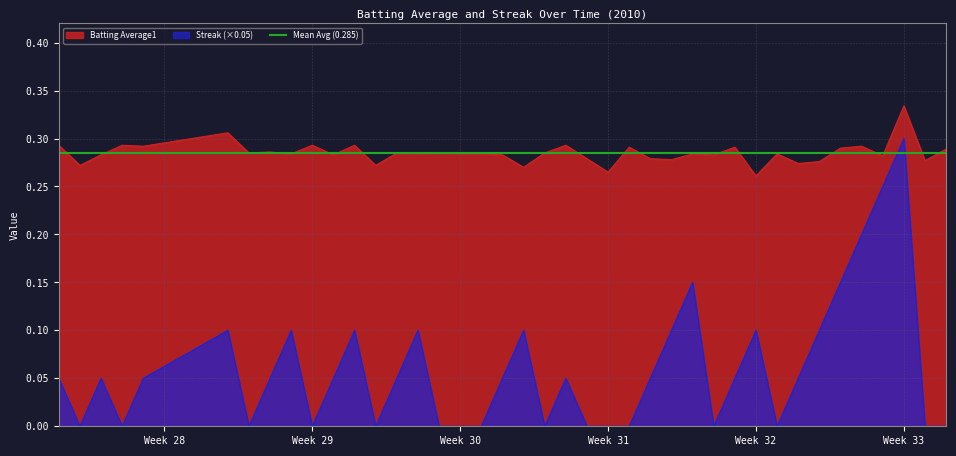

Which category has the highest value in the Batting Average1 series?

Week 33